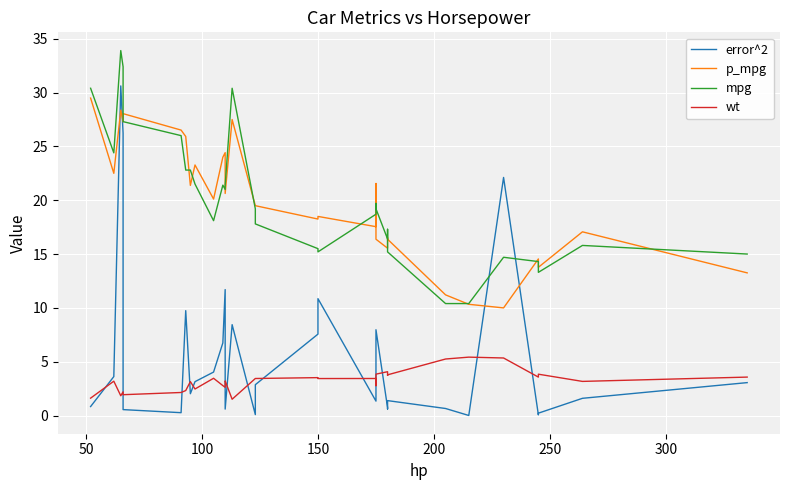

Between 100 and 300, which series saw the biggest shift?

error^2